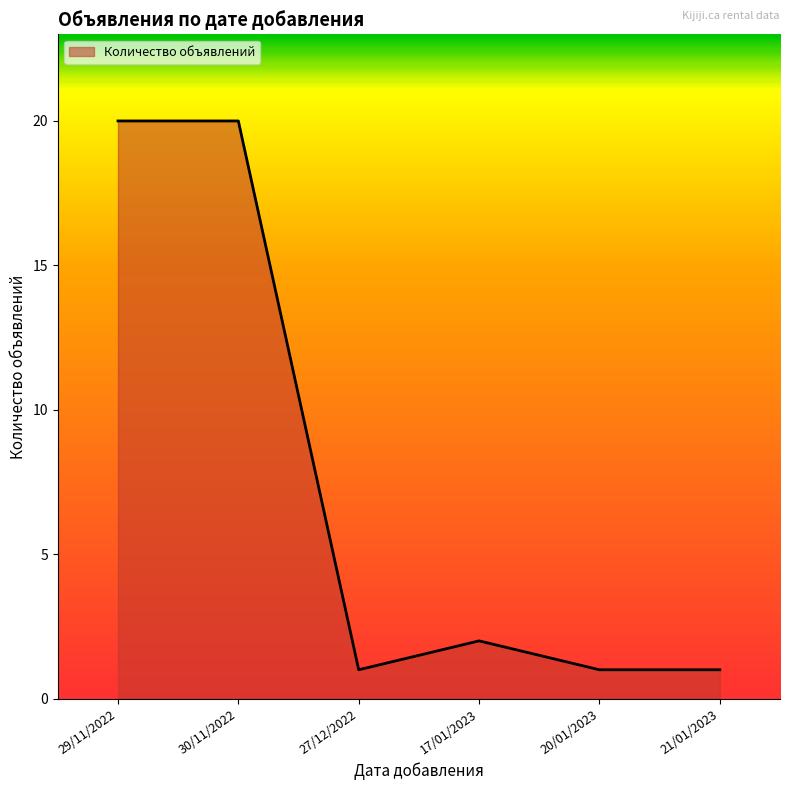

Reading left to right, extract all data points from this chart.

29/11/2022=20	30/11/2022=20	27/12/2022=1	17/01/2023=2	20/01/2023=1	21/01/2023=1